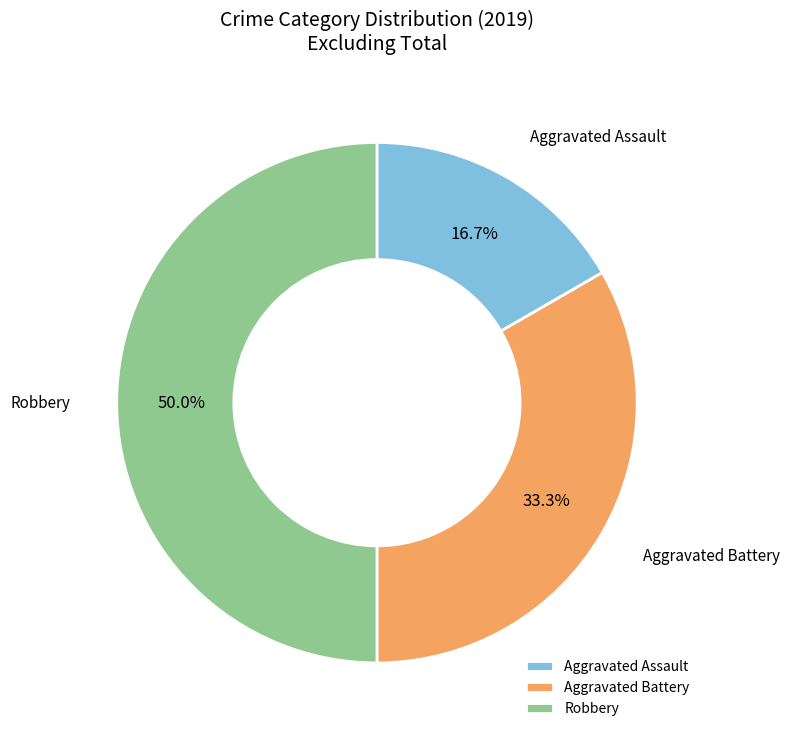

Count the number of slices in the pie.

3